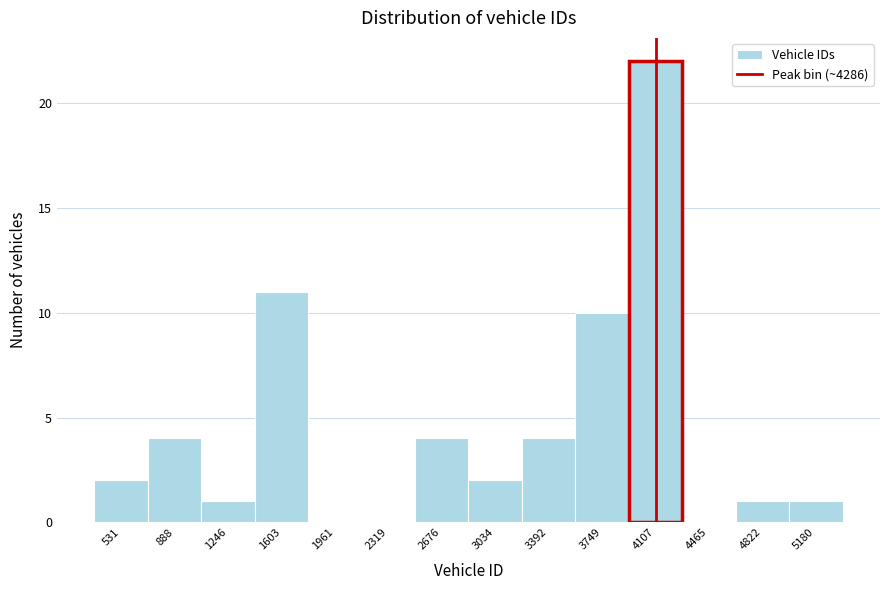

Reading left to right, transcribe all the data shown in this chart.

531=2	888=4	1246=1	1603=11	1961=0	2319=0	2676=4	3034=2	3392=4	3749=10	4107=22	4465=0	4822=1	5180=1